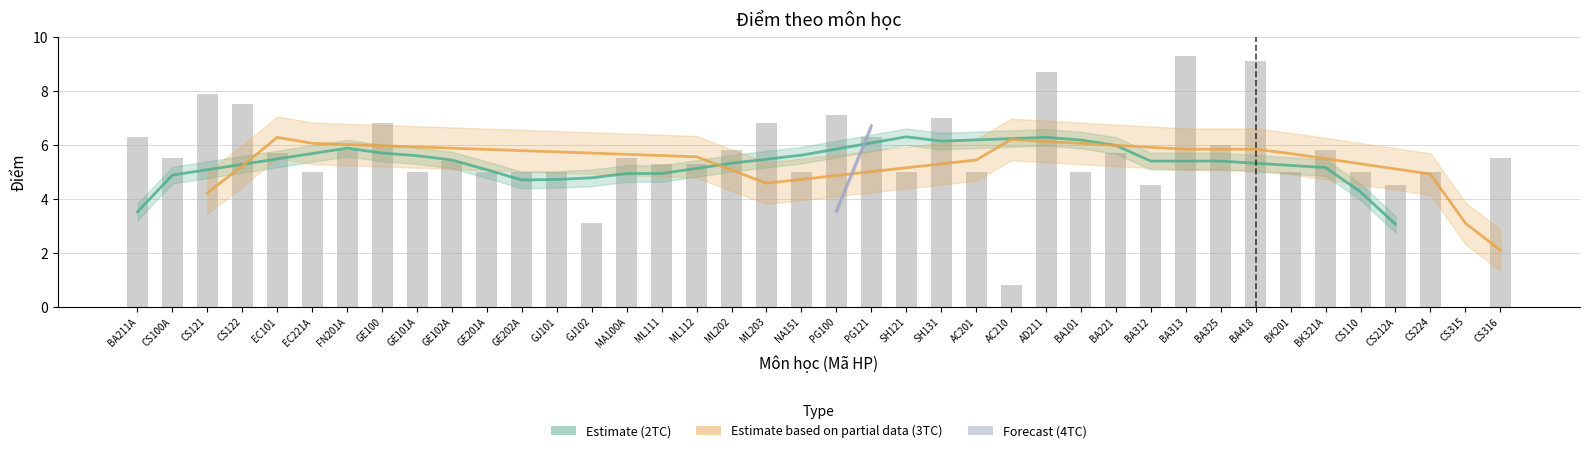

Rank the categories by value from highest to lowest.

BA313, BA418, AD211, CS121, CS122, PG100, SH131, GE100, ML203, BA211A, PG121, BA325, FN201A, ML202, BK321A, EC101, BA221, CS100A, MA100A, CS316, GE102A, ML111, ML112, EC221A, GE101A, GE201A, GE202A, GJ101, NA151, SH121, AC201, BA101, BK201, CS110, CS224, BA312, CS212A, GJ102, AC210, CS315